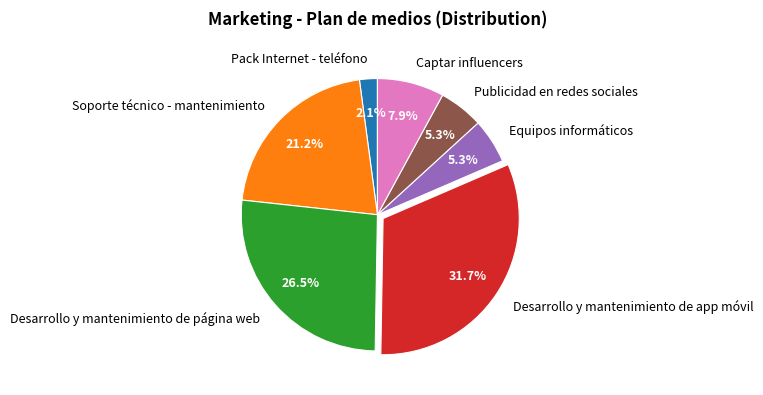

What percentage is NOT represented by Publicidad en redes sociales?

94.7%